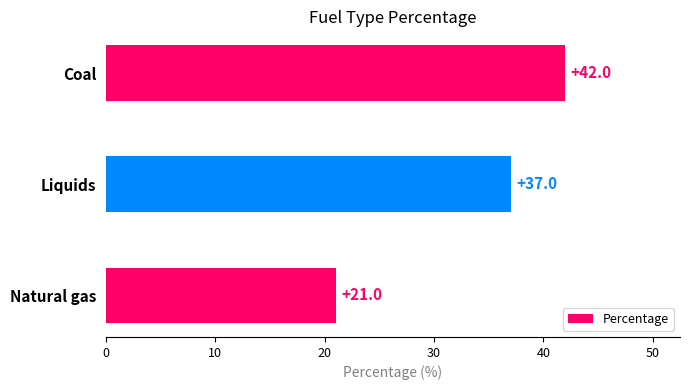

Which category has the highest value across all series?

Coal